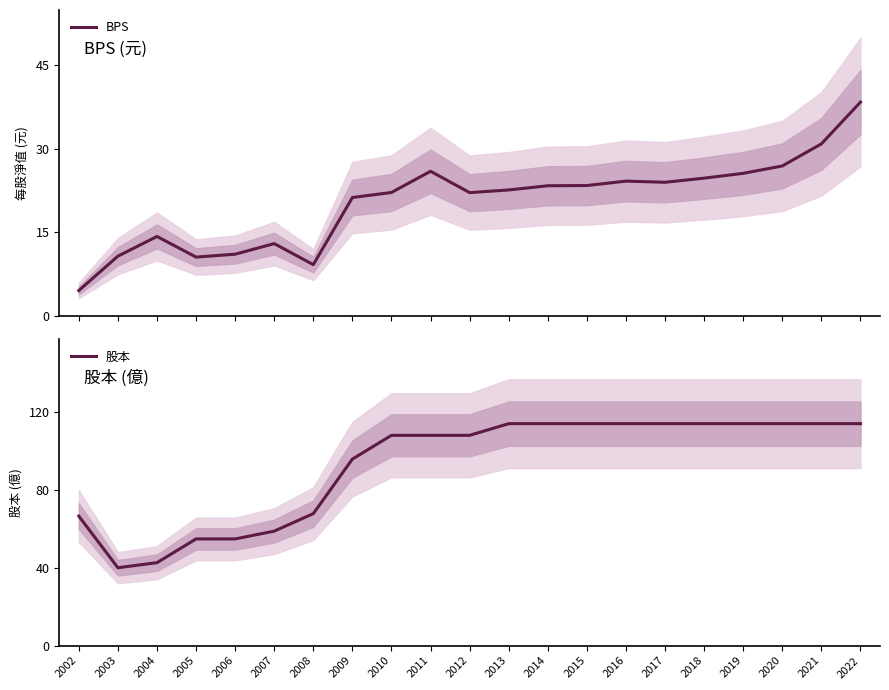

Read the BPS value at 2012.

22.1